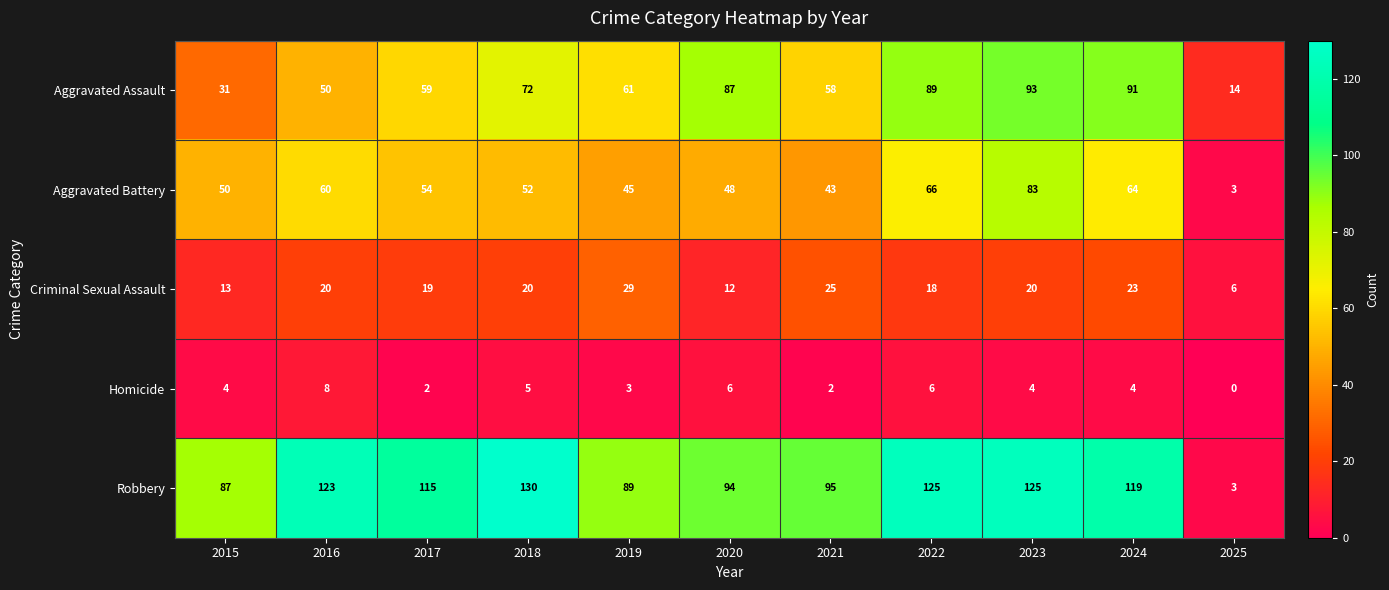

What is the sum of the Homicide values at 2023 and 2016?

12